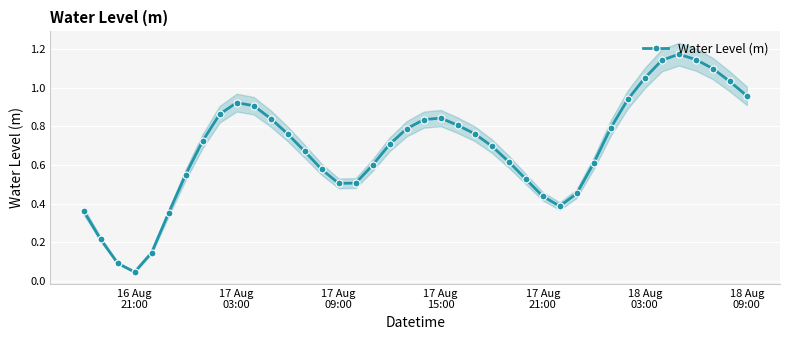

Reading left to right, transcribe all the data shown in this chart.

0.4	0.2	0.1	0.0	0.1	0.4	0.6	0.7	0.9	0.9	0.9	0.8	0.8	0.7	0.6	0.5	0.5	0.6	0.7	0.8	0.8	0.8	0.8	0.8	0.7	0.6	0.5	0.4	0.4	0.5	0.6	0.8	0.9	1.1	1.1	1.2	1.1	1.1	1.0	1.0